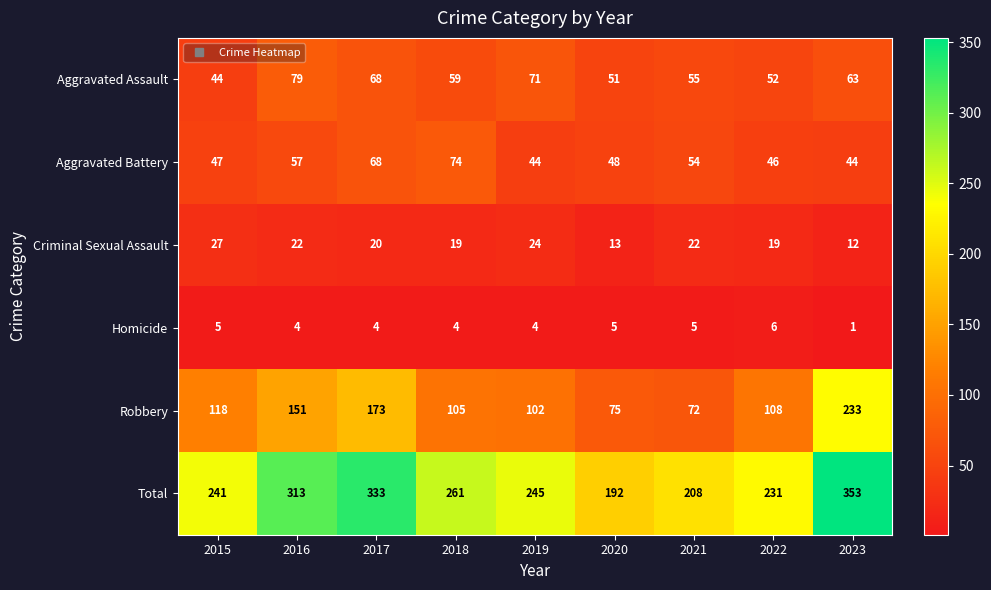

What is the difference between the highest and lowest values at 2018?

257